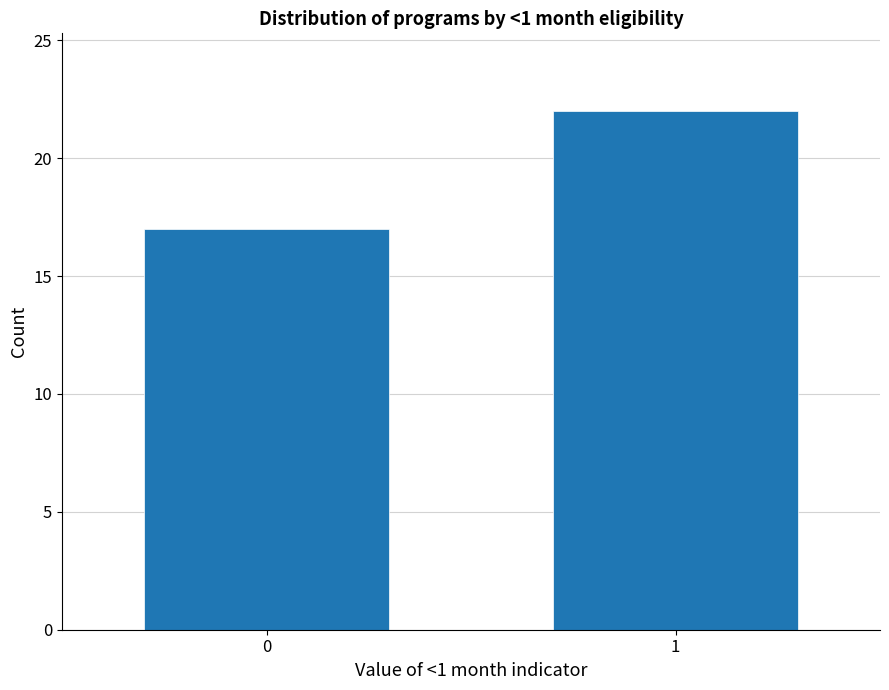

Reading left to right, transcribe all the data shown in this chart.

0=17	1=22